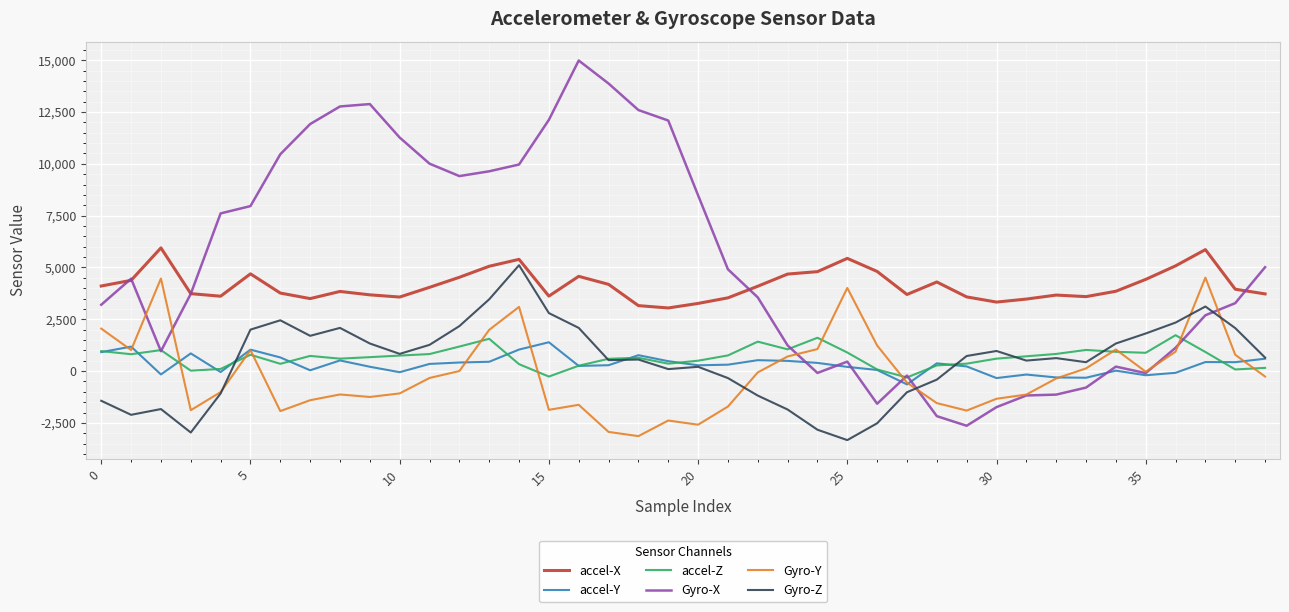

Which series has the largest total across all categories?

Gyro-X